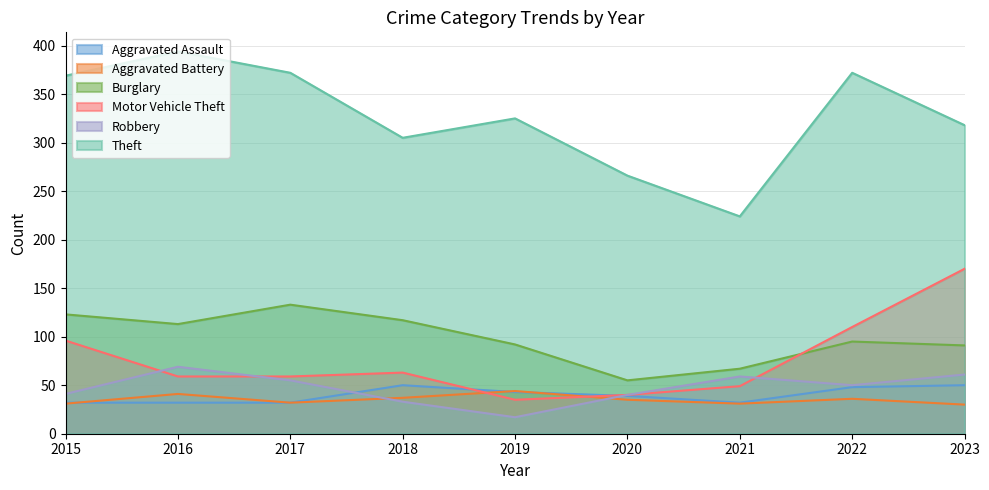

Does the chart display data point markers on the line(s)?

No